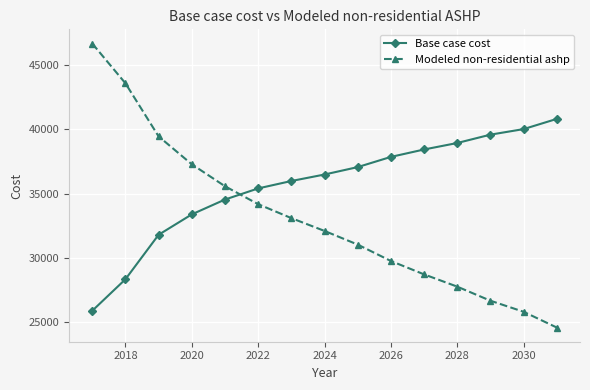

How many times do Modeled non-residential ashp and Base case cost cross each other?

1